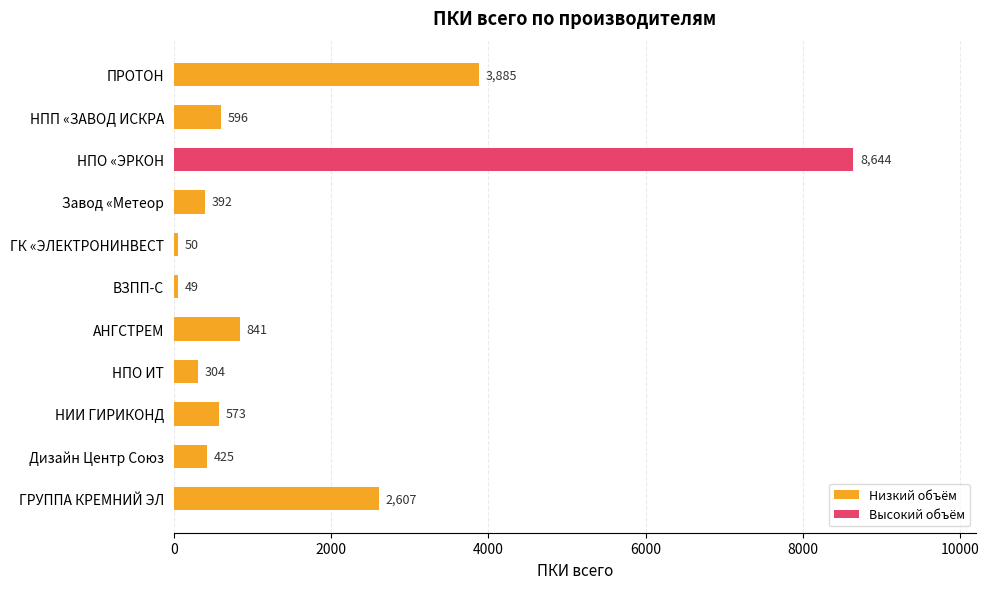

Rank the categories by value from highest to lowest.

НПО «ЭРКОН, ПРОТОН, ГРУППА КРЕМНИЙ ЭЛ, АНГСТРЕМ, НПП «ЗАВОД ИСКРА, НИИ ГИРИКОНД, Дизайн Центр Союз, Завод «Метеор, НПО ИТ, ГК «ЭЛЕКТРОНИНВЕСТ, ВЗПП-С